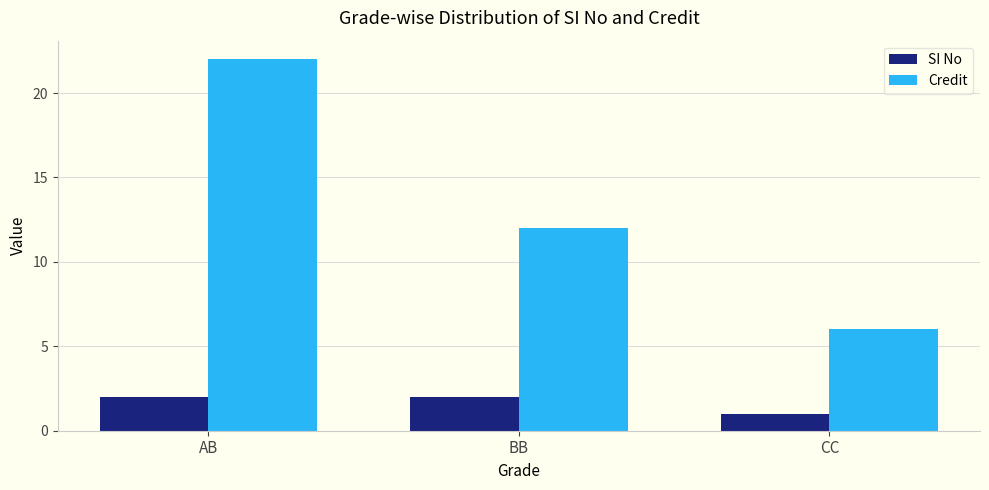

Does the chart contain any negative values?

No